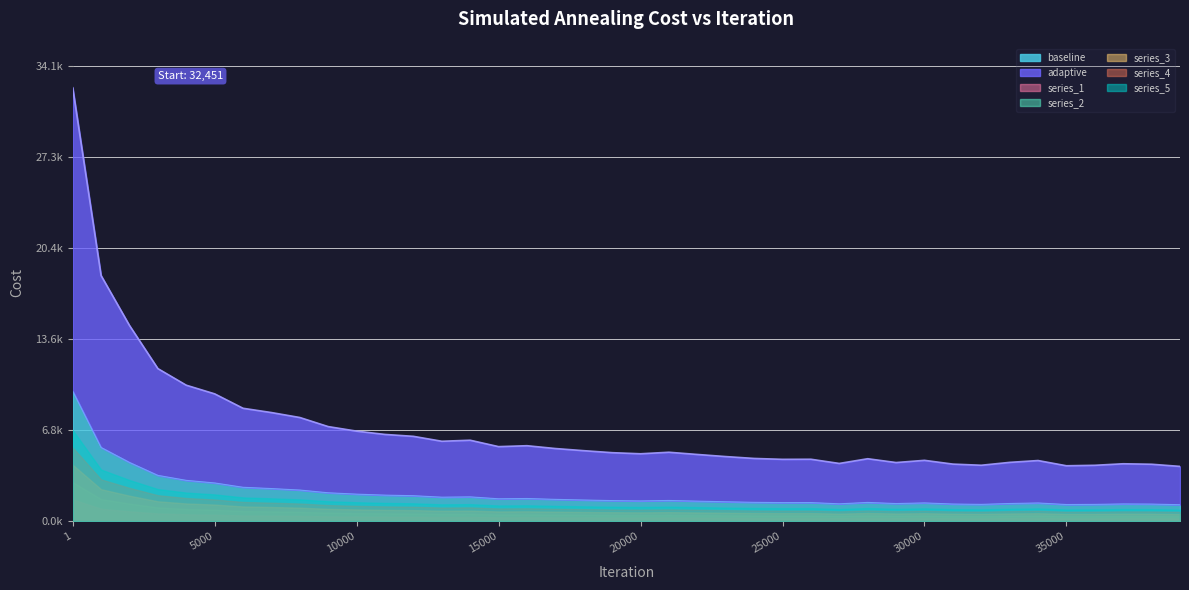

List the labels in order of value, smallest first.

39000, 35000, 36000, 32000, 38000, 31000, 37000, 27000, 29000, 33000, 34000, 30000, 25000, 26000, 28000, 24000, 23000, 22000, 20000, 19000, 21000, 18000, 17000, 15000, 16000, 13000, 14000, 12000, 11000, 10000, 9000, 8000, 7000, 6000, 5000, 4000, 3000, 2000, 1000, 1